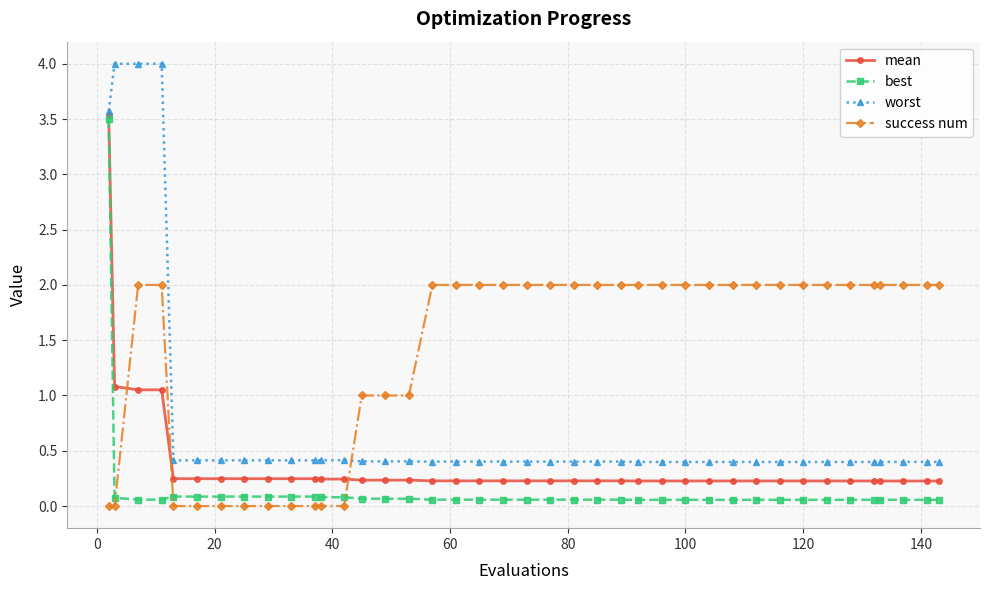

Which series has the largest range (max minus min)?

worst